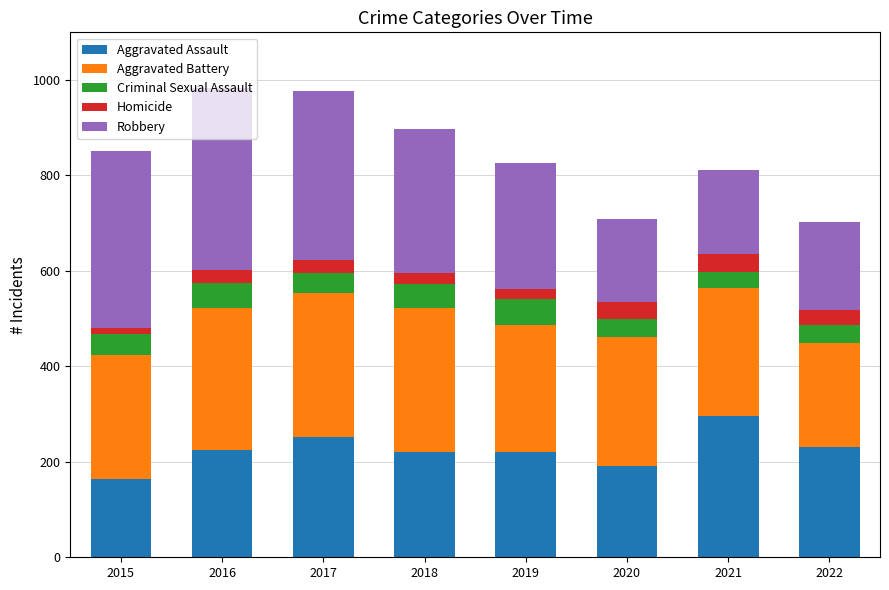

The value of Aggravated Assault at 2016 is 120. True or false?

False